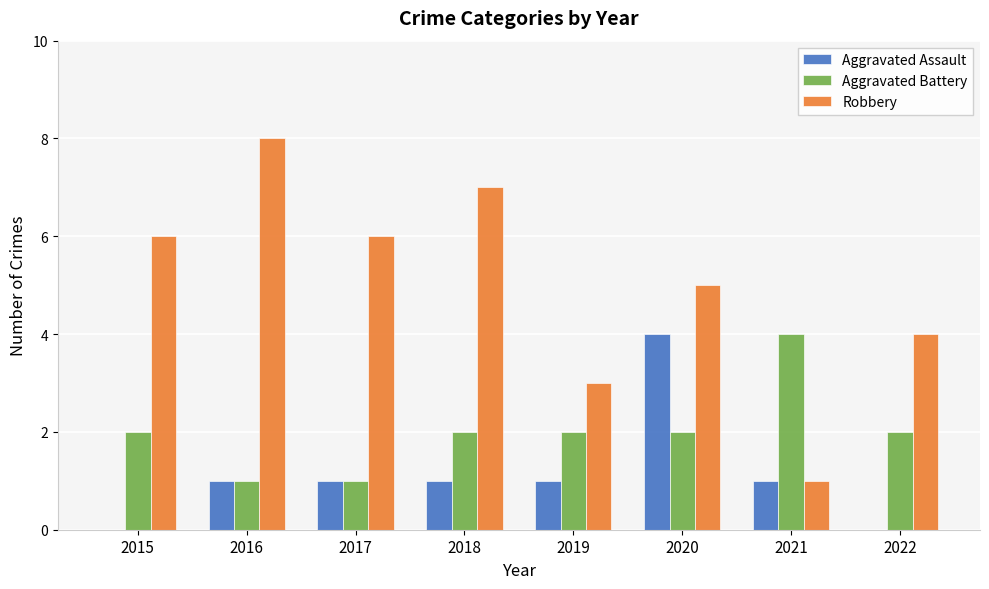

What is the sum of the Aggravated Battery values at 2016 and 2019?

3